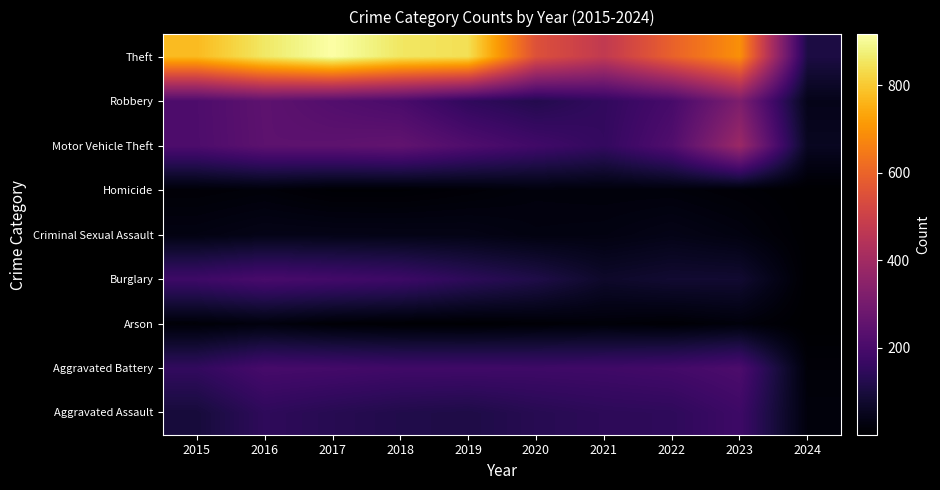

At which category is the sum across all series the highest?

2016